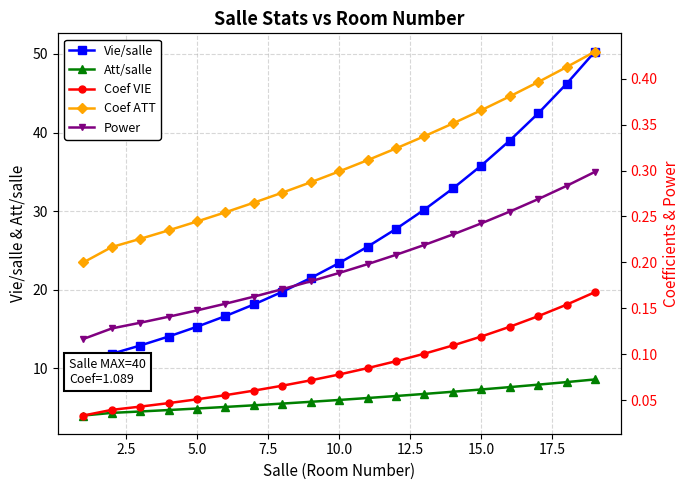

Is it true that Att/salle equals 10.1 at 15.0?

False